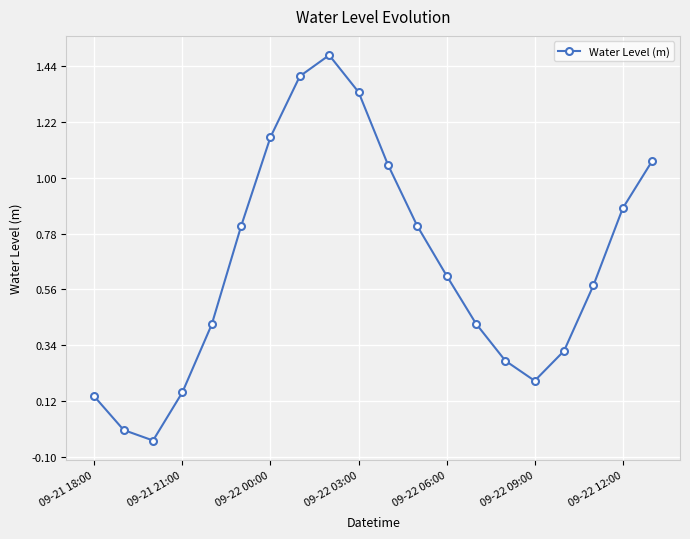

True or false: there are more than 2 points higher than both neighbors.

False